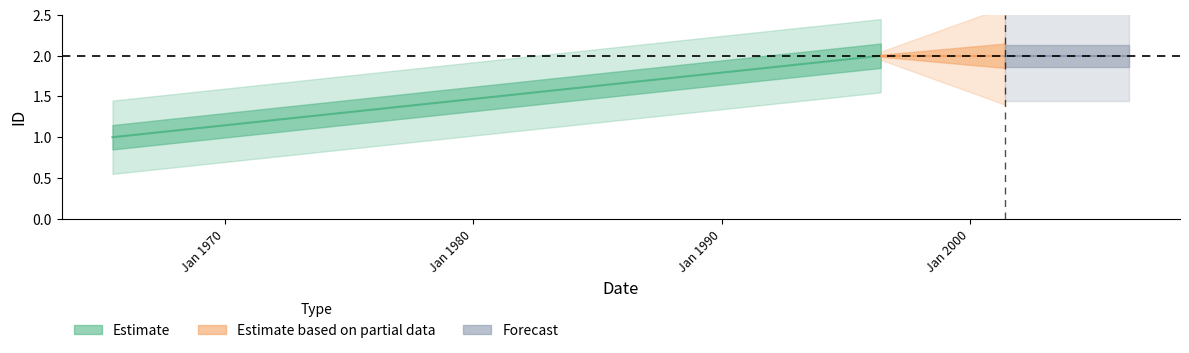

Does the chart display data point markers on the line(s)?

No